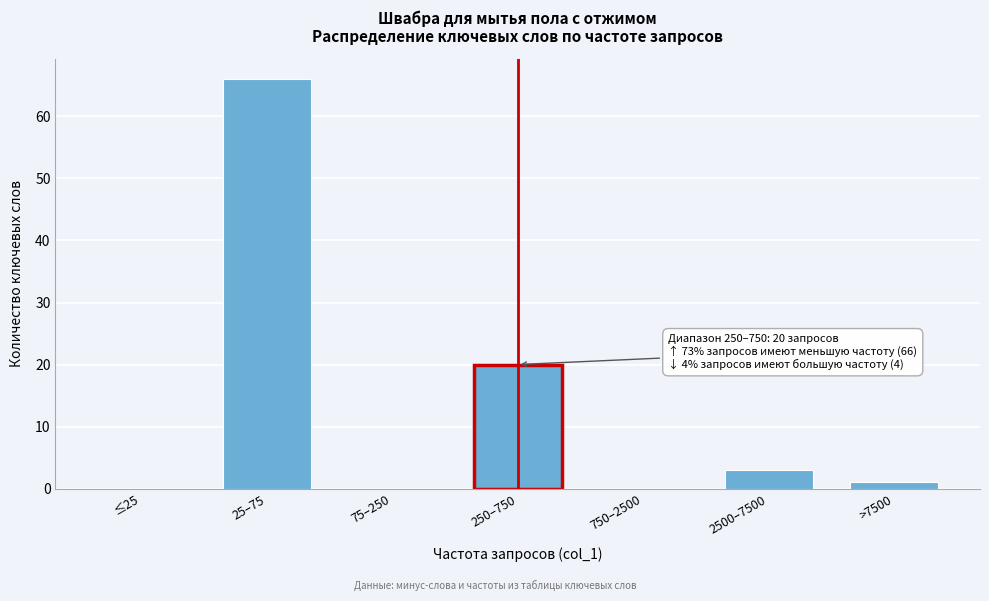

Reading right to left, list all the values displayed in this chart.

>7500=1	2500–7500=3	750–2500=0	250–750=20	75–250=0	25–75=66	≤25=0